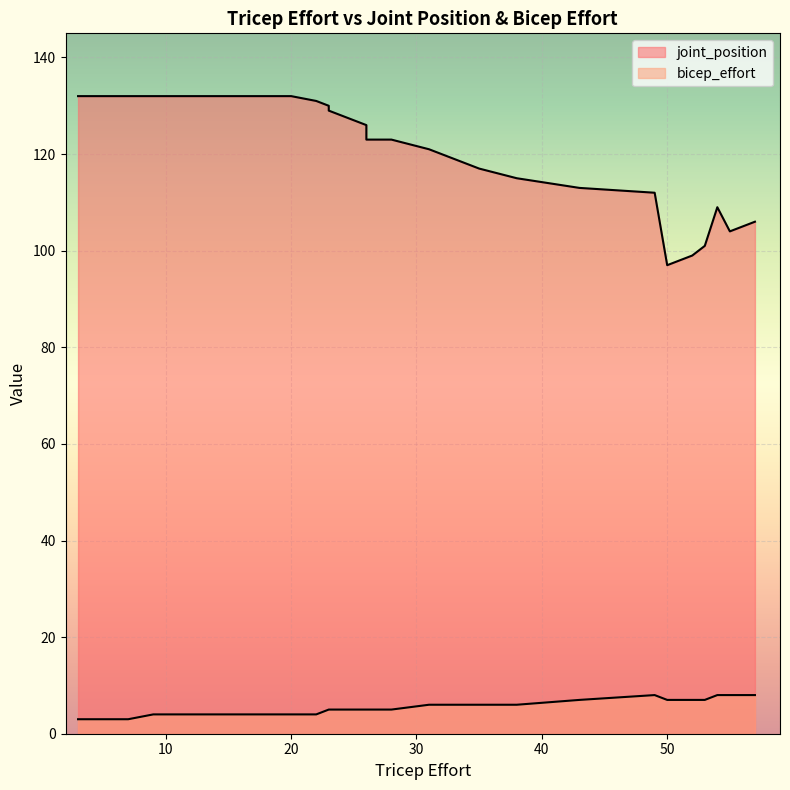

Which series has the largest range (max minus min)?

joint_position